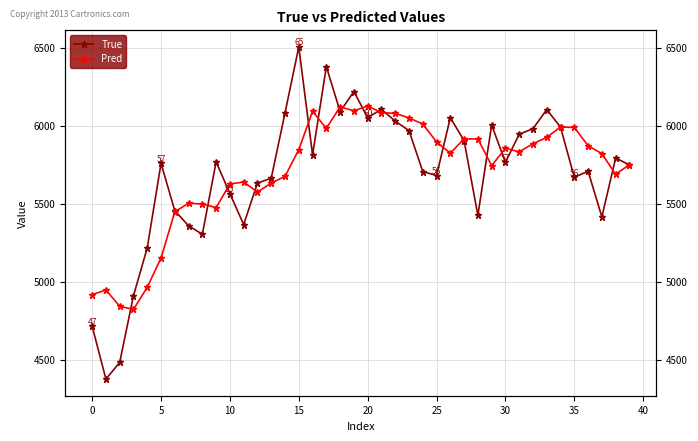

What is the label of the 19th point from the right?

21